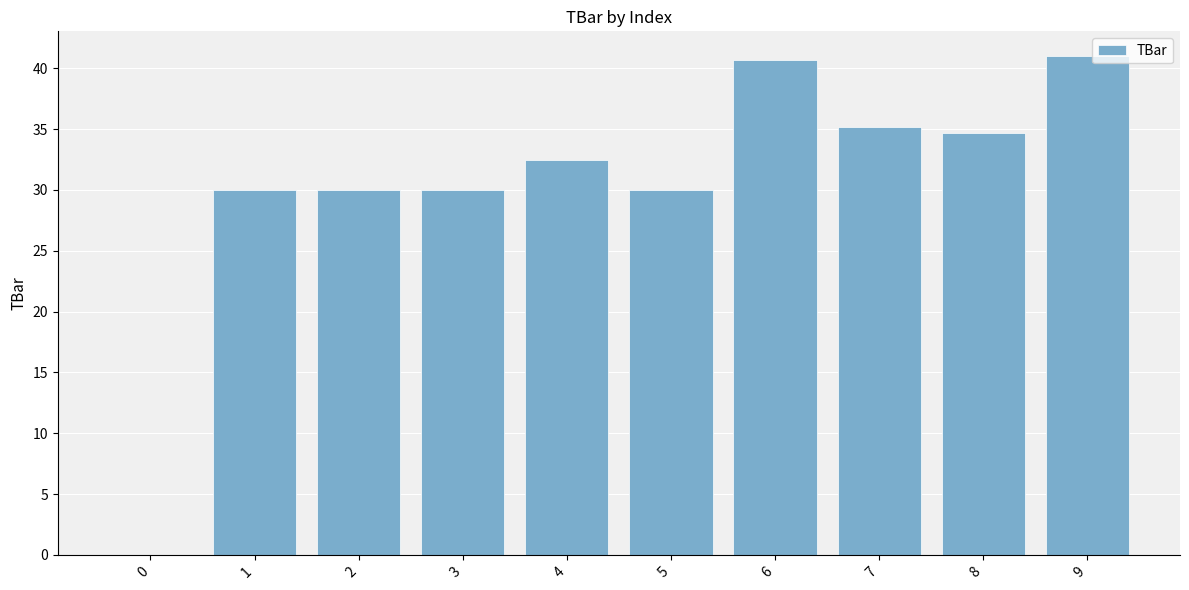

Reading left to right, list all the values displayed in this chart.

0.0	30.0	30.0	30.0	32.5	30.0	40.7	35.2	34.7	41.0